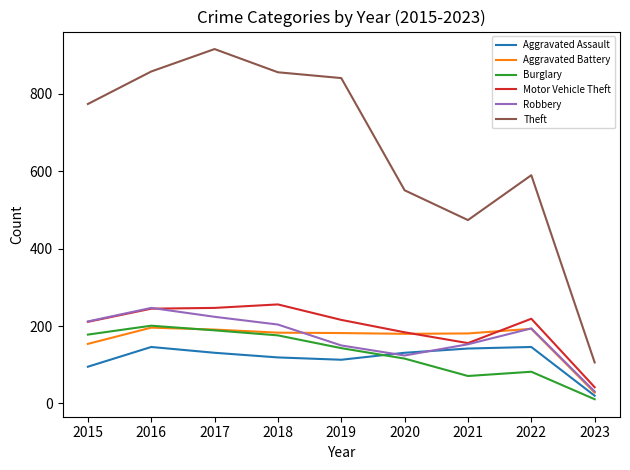

Is the value of Robbery at 2020 greater than the value of Burglary at 2016?

No